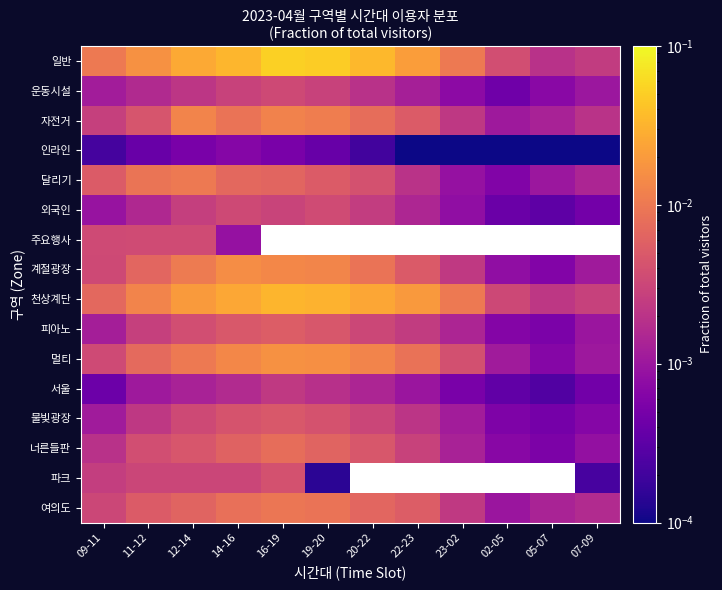

Between 23-02 and 02-05, which is larger?

23-02